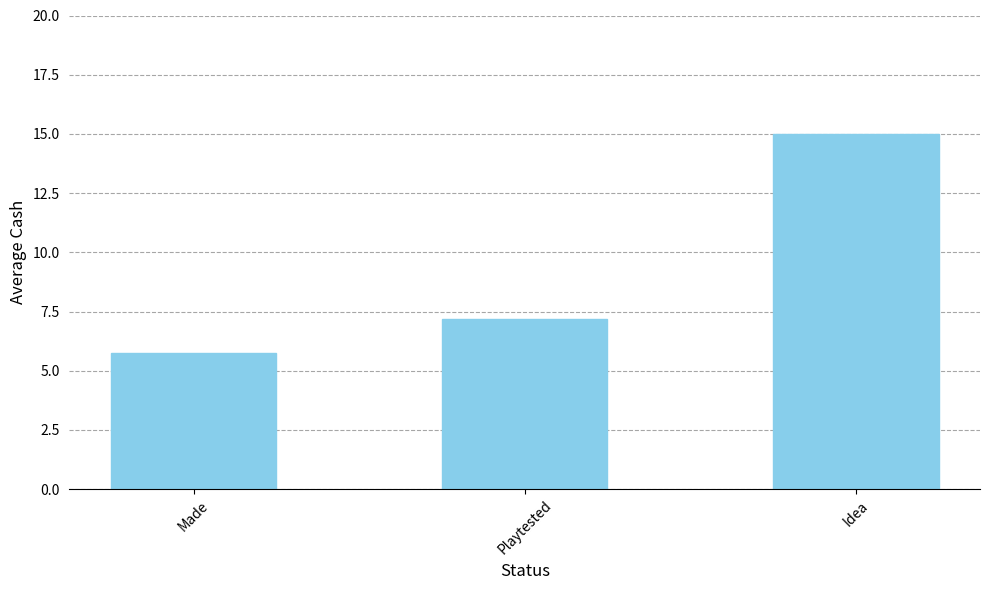

What is the approximate value at Idea?

15.0